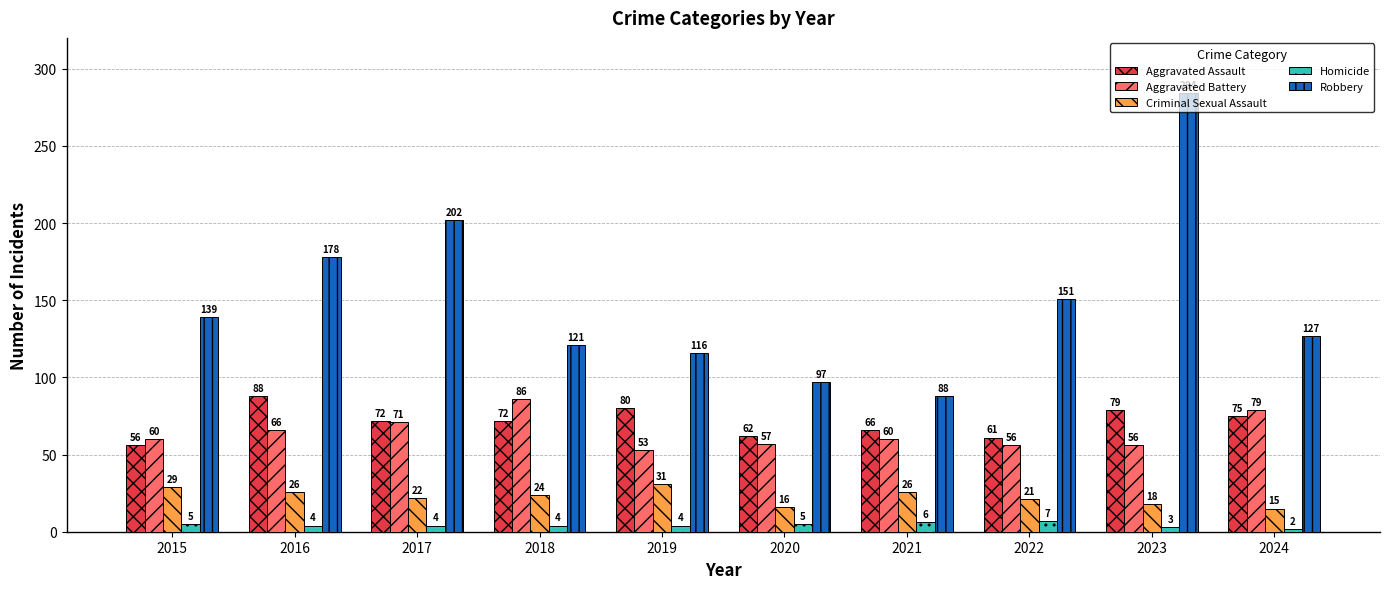

What is the sum of all Aggravated Assault values?

711